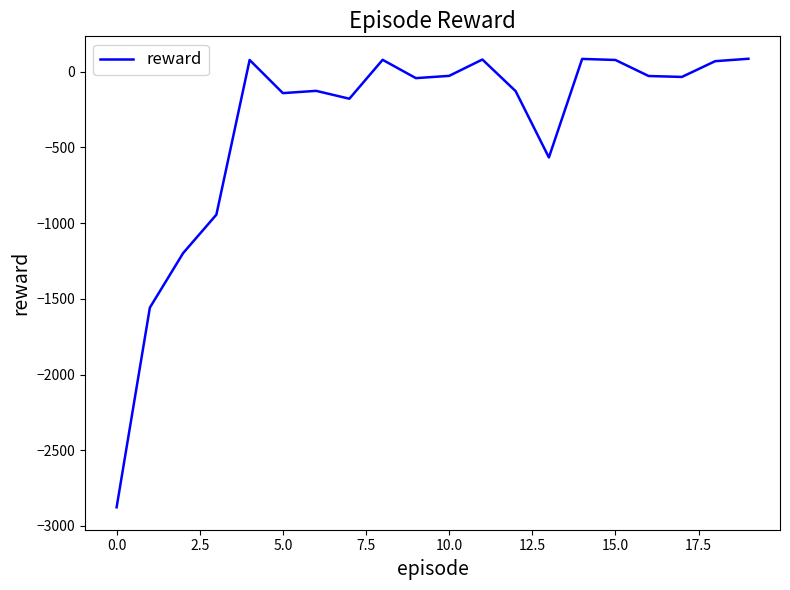

What is the smallest value displayed?

-2877